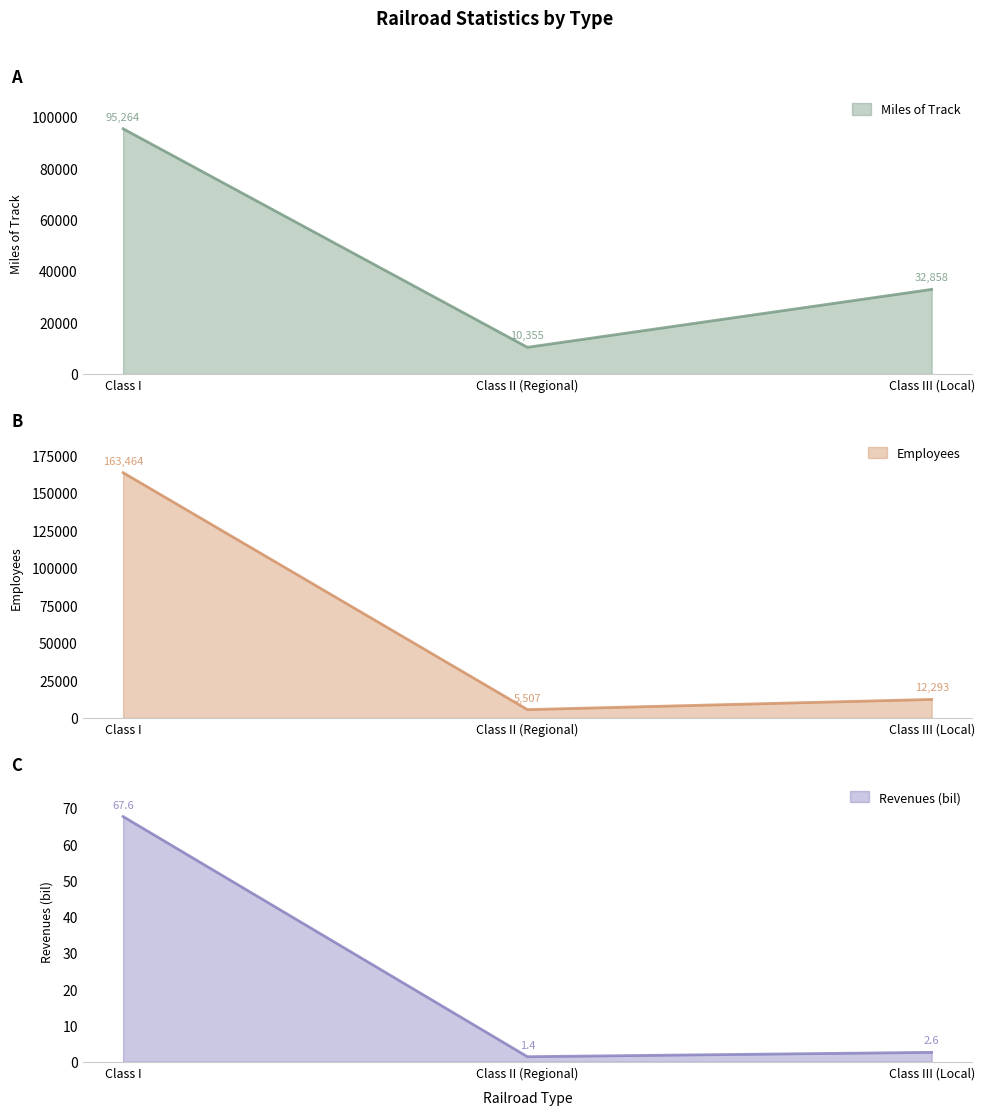

Reading right to left, list all the values displayed in this chart.

Miles of Track: 32858.0	10355.0	95264.0
Employees: 12293.0	5507.0	163464.0
Revenues (bil): 2.6	1.4	67.6